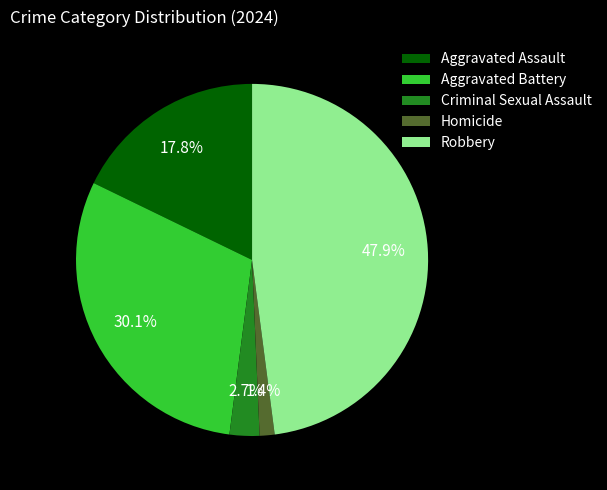

Is there any slice that represents more than half of the pie?

No